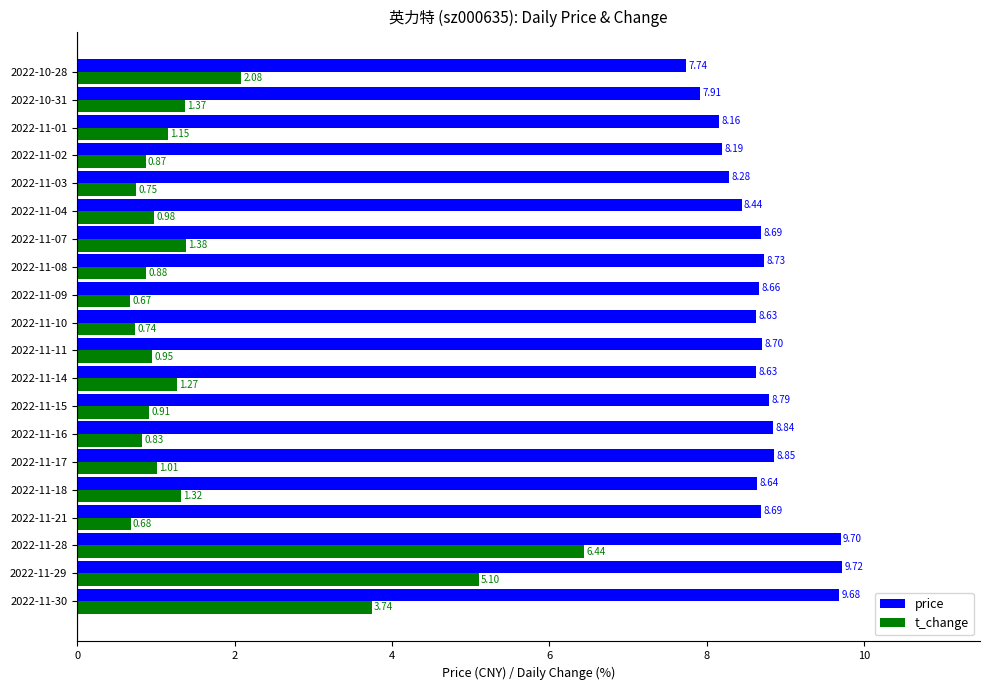

What is the spread (max minus min) of values at 2022-10-31?

6.5